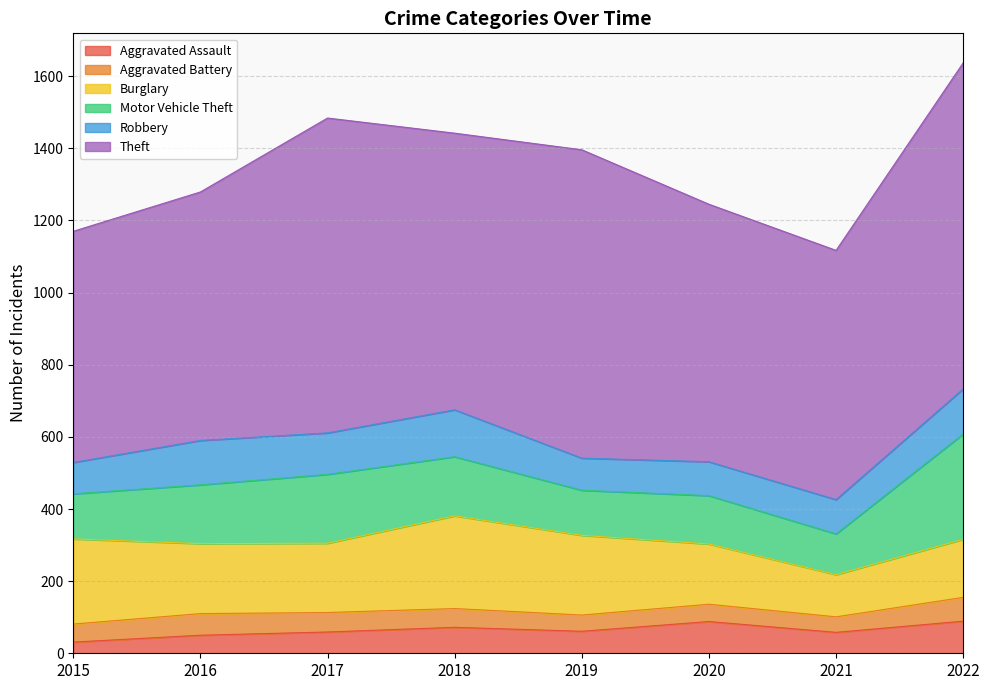

In Motor Vehicle Theft, how many points are higher than both neighbors (excluding endpoints)?

2